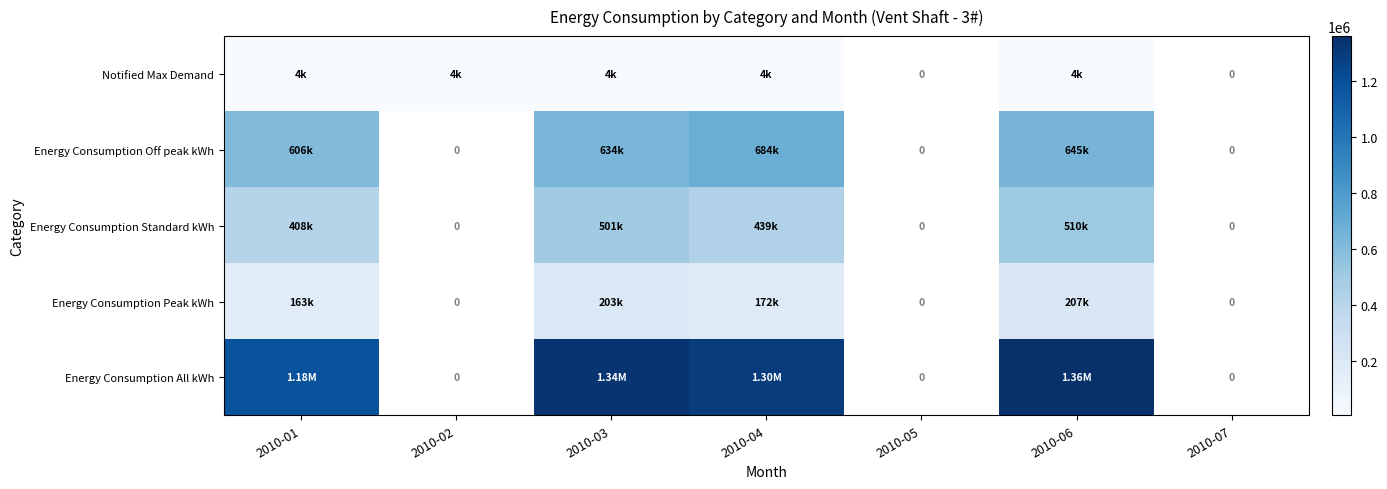

Is the value of Notified Max Demand at 2010-07 greater than the value of Energy Consumption Peak kWh at 2010-06?

No